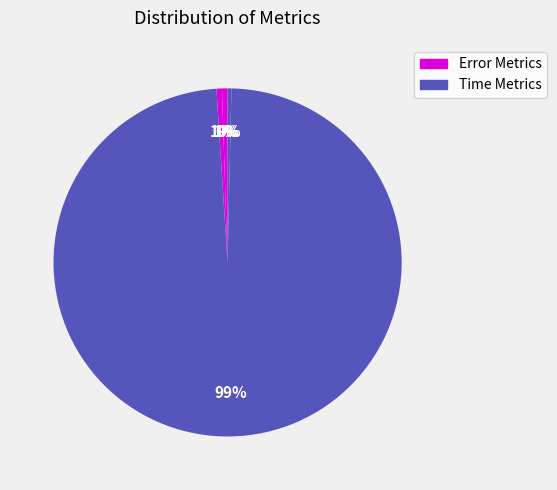

How many segments does this pie chart have?

5